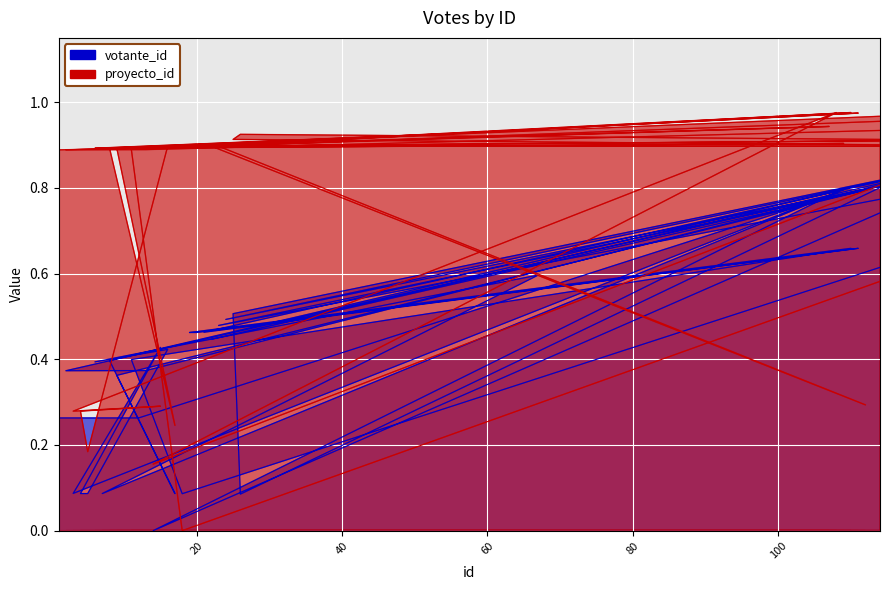

What position from the right is 109?

24